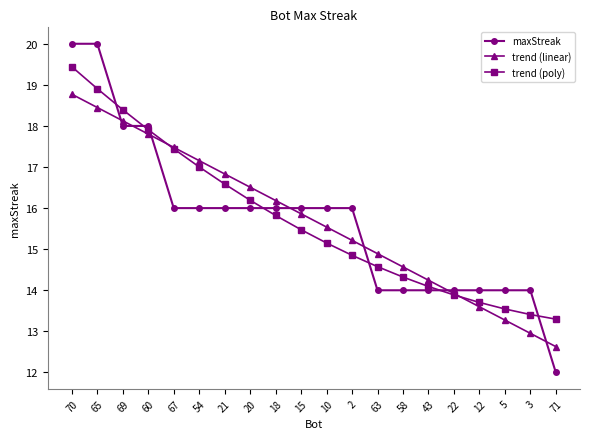

How many times do maxStreak and trend (linear) cross each other?

7